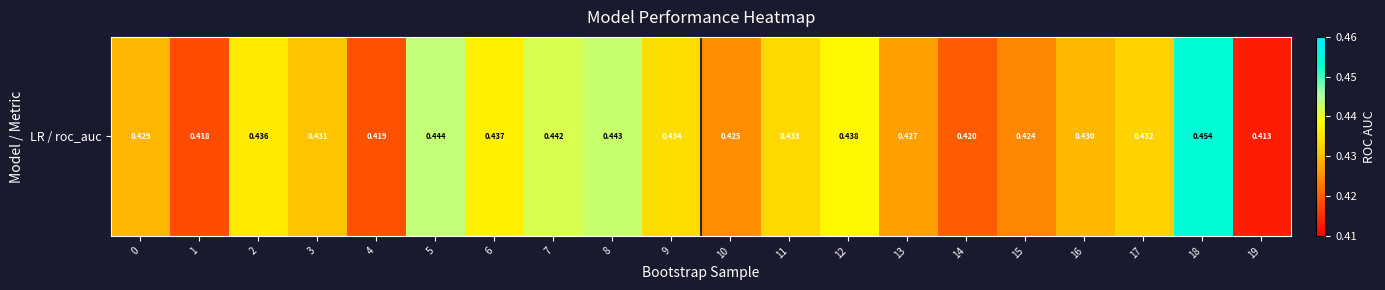

List the labels in order of value, largest first.

18, 5, 8, 7, 12, 6, 2, 9, 11, 17, 3, 16, 0, 13, 10, 15, 14, 4, 1, 19